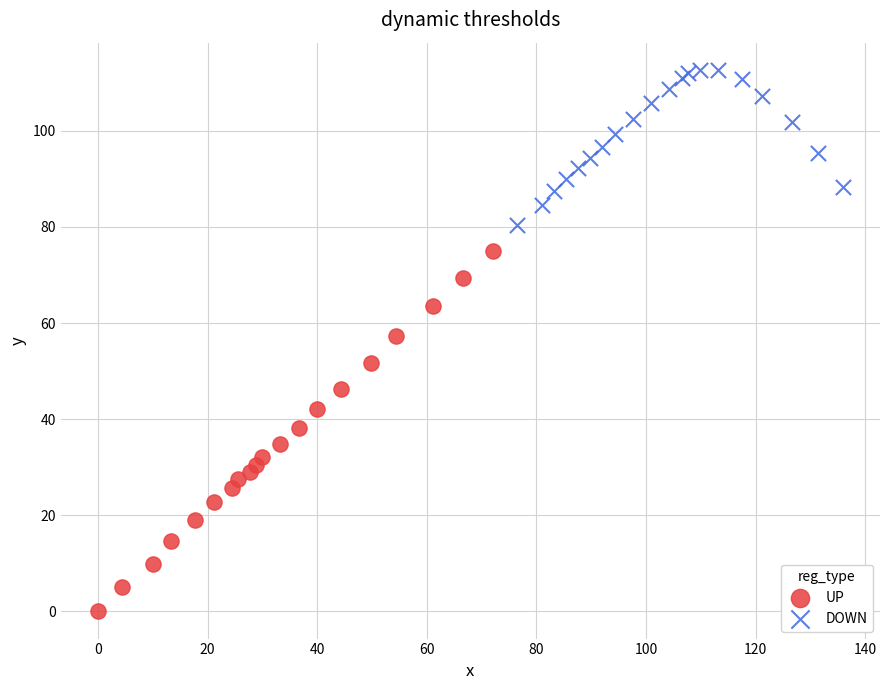

What are all the series names shown in the legend?

UP, DOWN